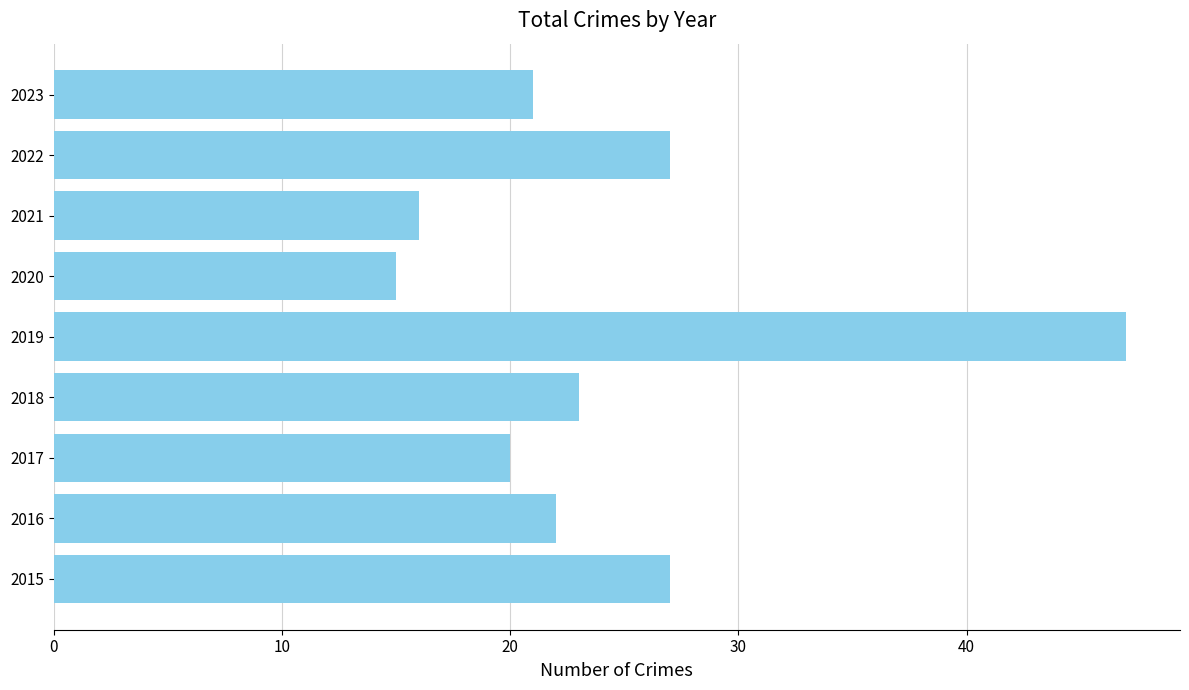

True or false: the data shows 36 at 2017.

False